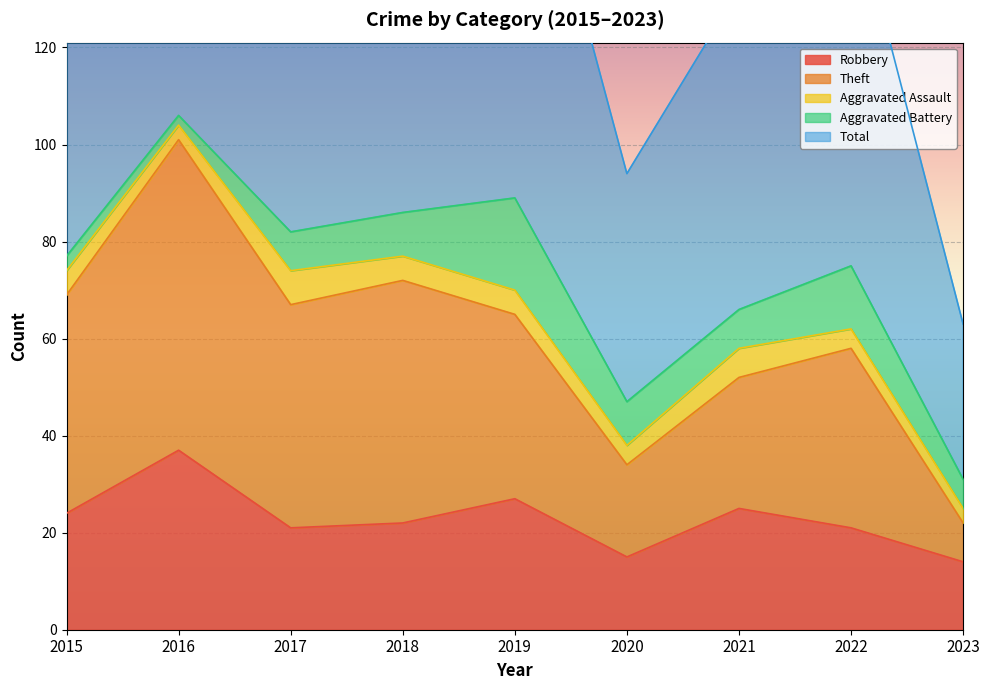

True or false: Robbery has a value of 15 at 2020.

True